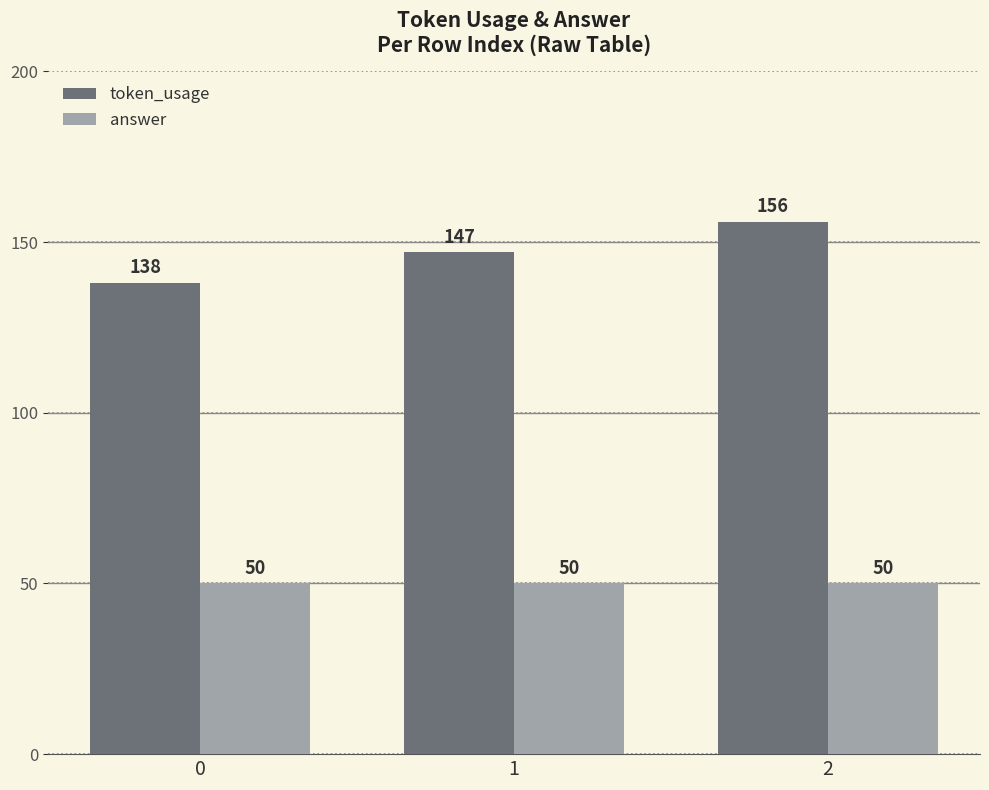

The value of answer at 1 is 50. True or false?

True